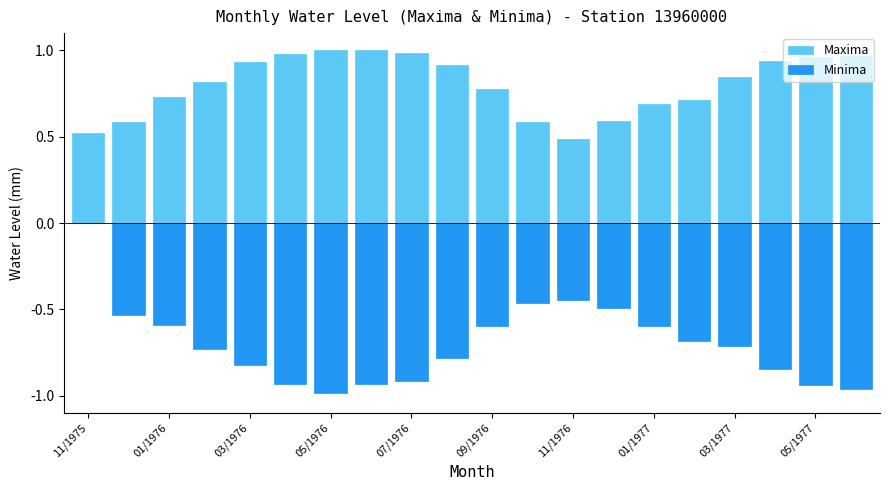

What is the difference between the maximum and minimum values in the Maxima series?

0.5